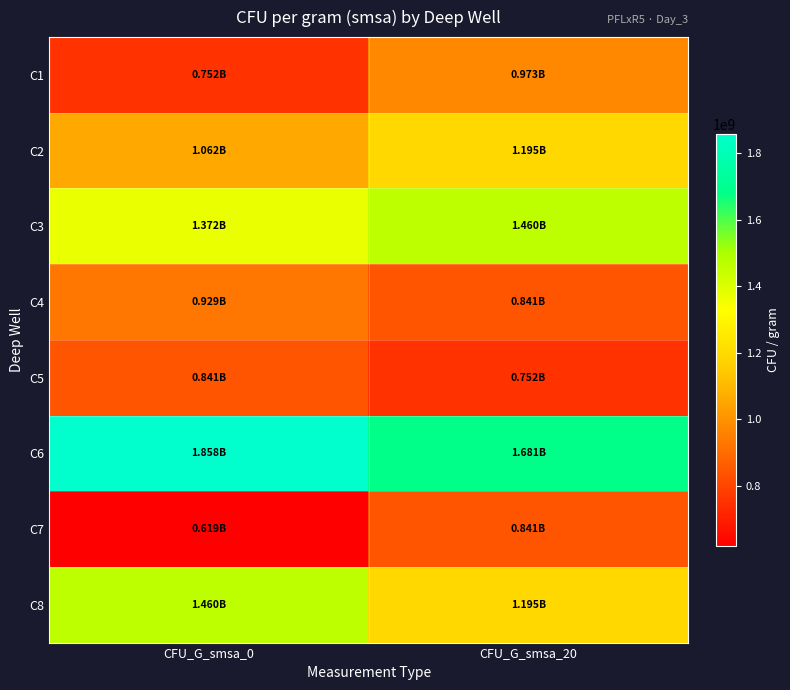

Which series has the largest total across all categories?

C6